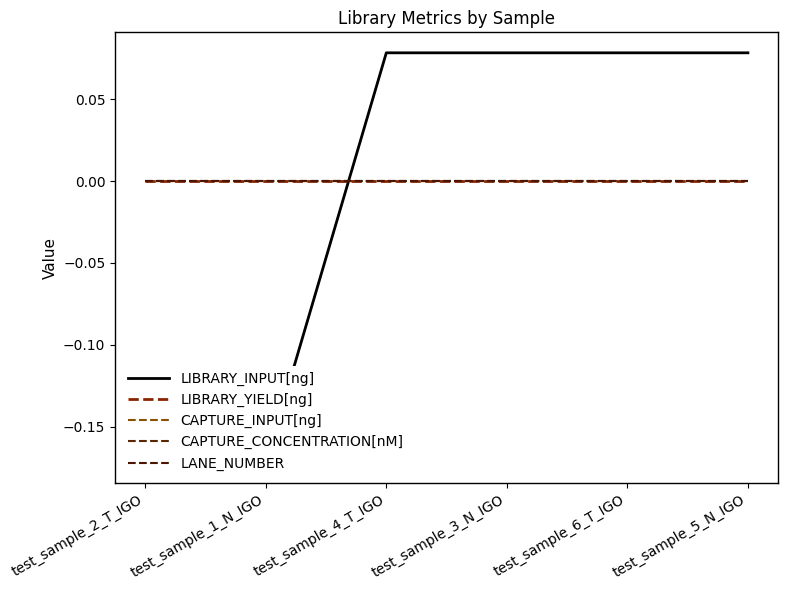

True or false: LIBRARY_INPUT[ng] and CAPTURE_INPUT[ng] cross at least once.

True